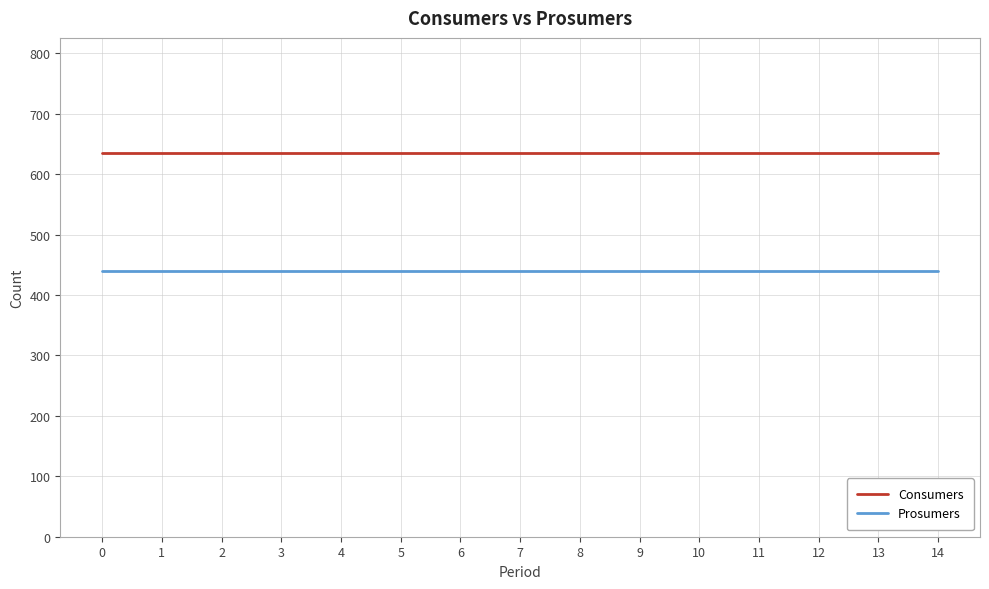

Reading left to right, list all the values displayed in this chart.

Consumers: 0=635	1=635	2=635	3=635	4=635	5=635	6=635	7=635	8=635	9=635	10=635	11=635	12=635	13=635	14=635
Prosumers: 0=440	1=440	2=440	3=440	4=440	5=440	6=440	7=440	8=440	9=440	10=440	11=440	12=440	13=440	14=440